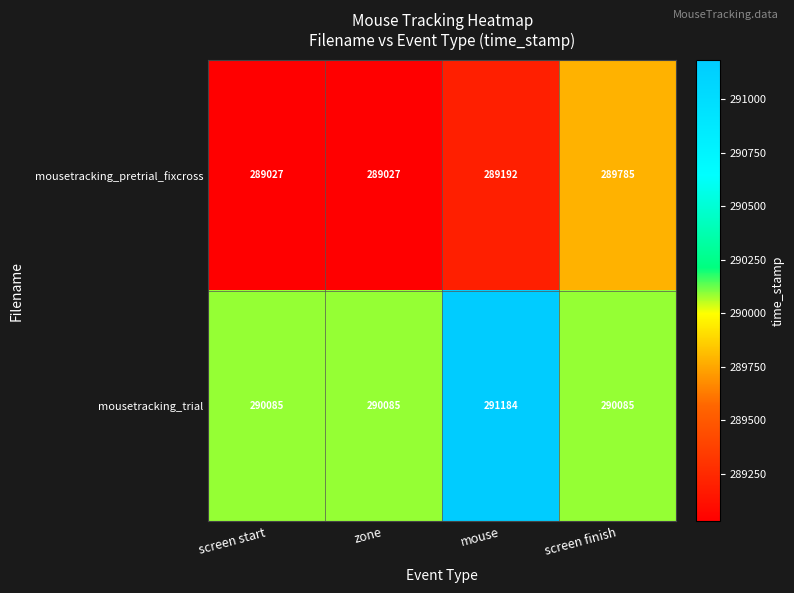

What is the lowest value of the mousetracking_pretrial_fixcross series?

289027